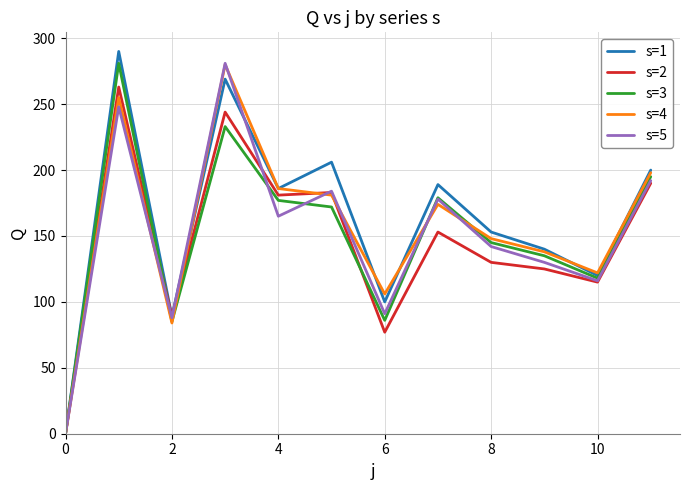

What is the maximum value shown in the chart?

290